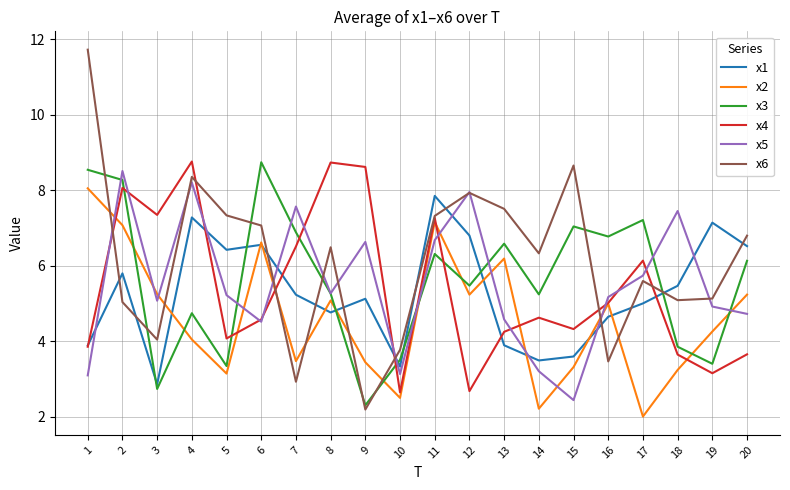

At which label does x6 reach its minimum?

9